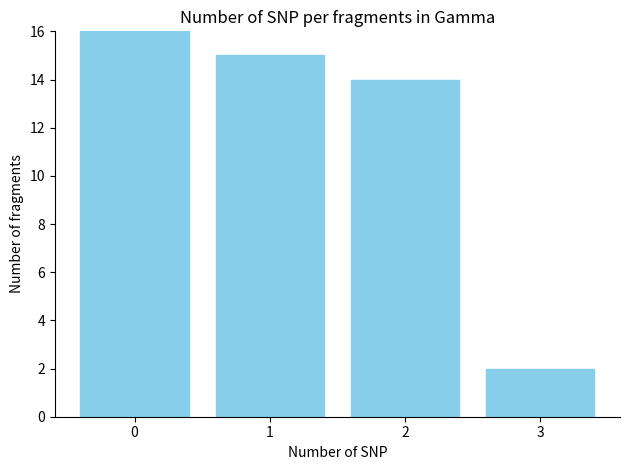

Are the bars grouped side by side (vs. stacked)?

No